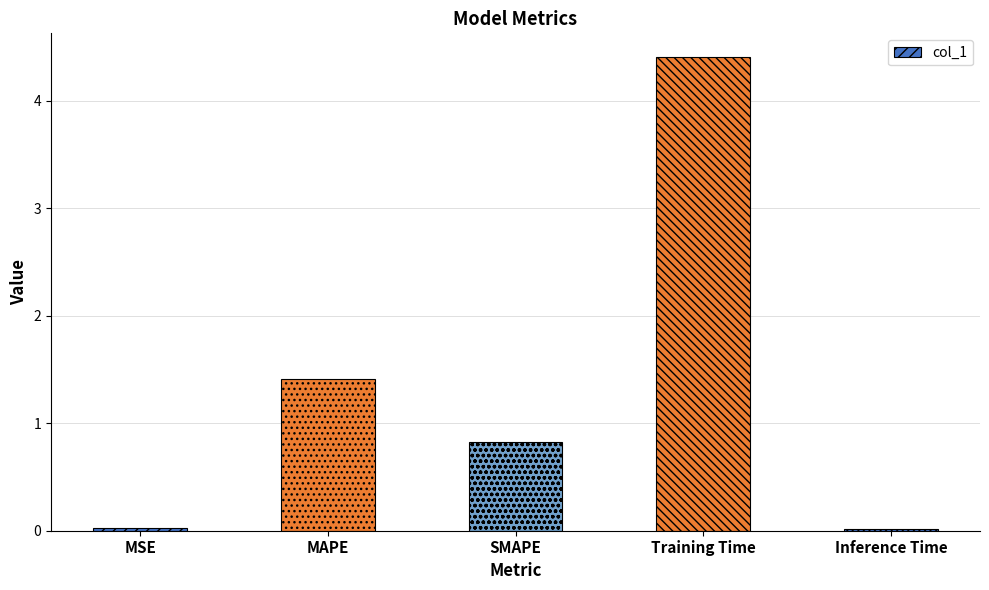

What is the maximum value shown in the chart?

4.4